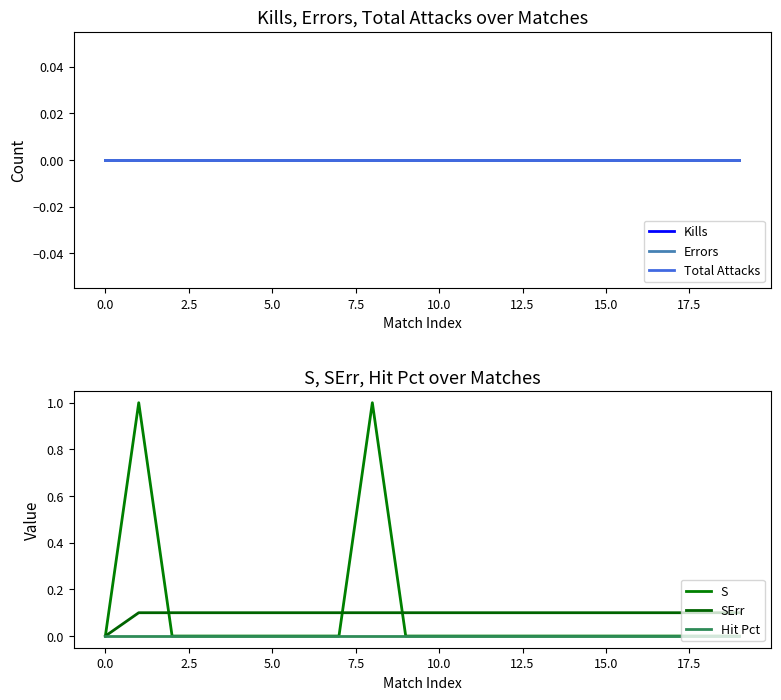

How many series are shown in this chart?

6